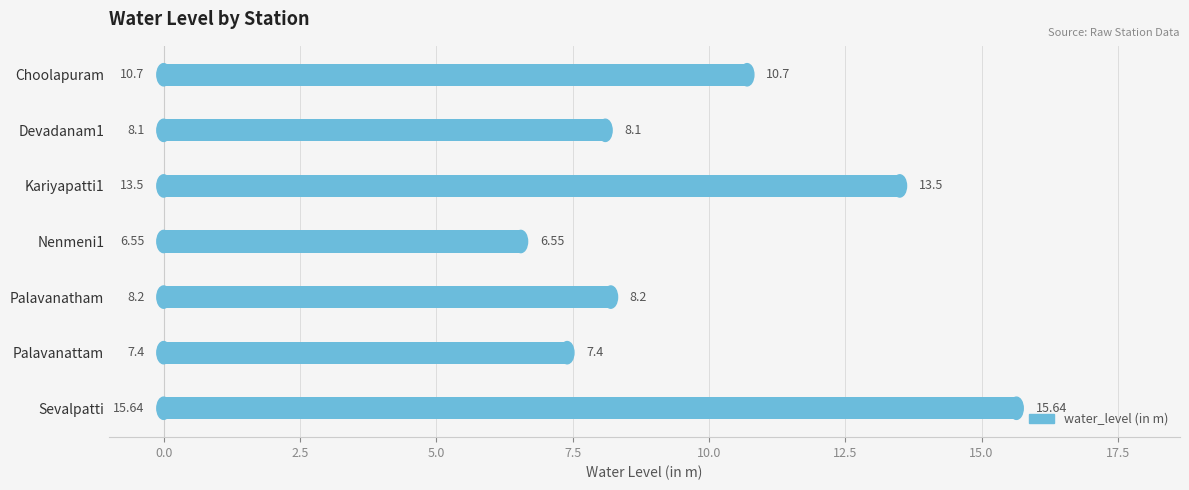

What is the label of the 7th bar from the top?

Sevalpatti